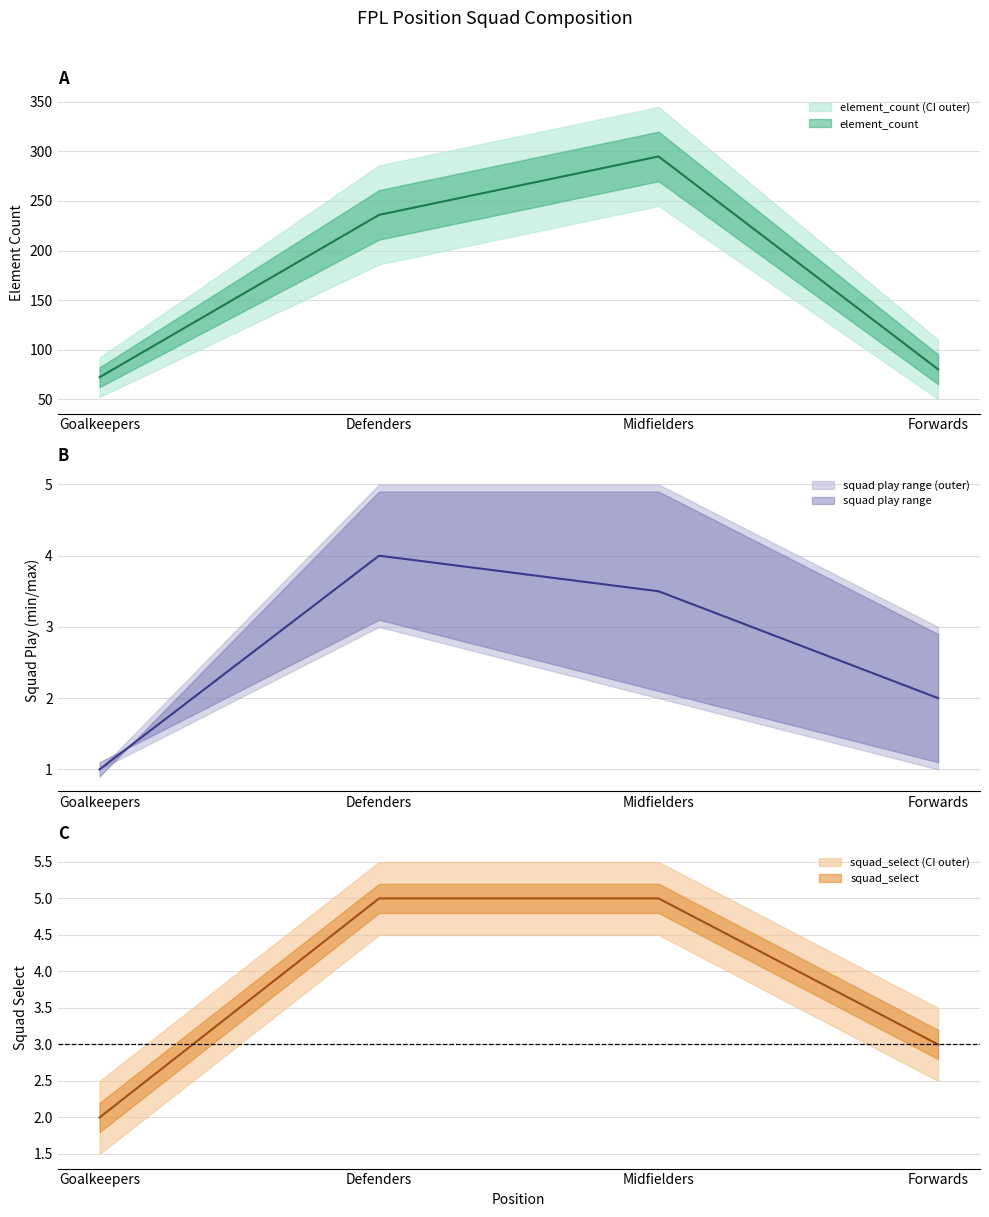

What is the difference between the highest and lowest values at Defenders?

231